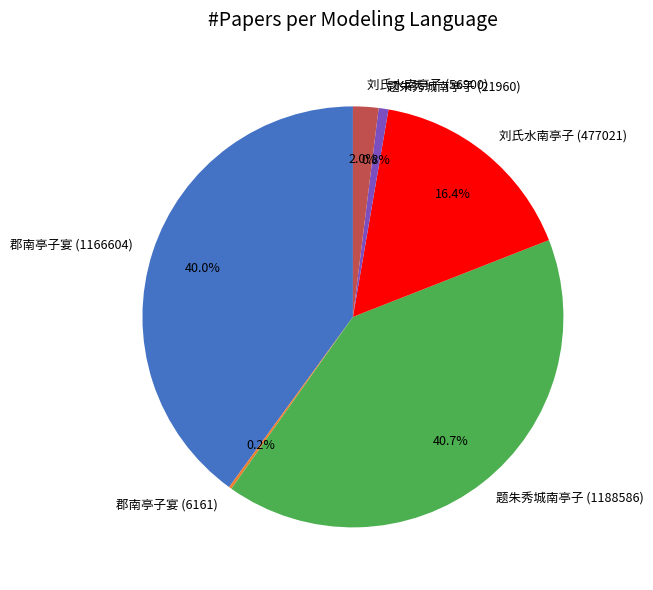

To the nearest percent, what is the average slice percentage?

17%